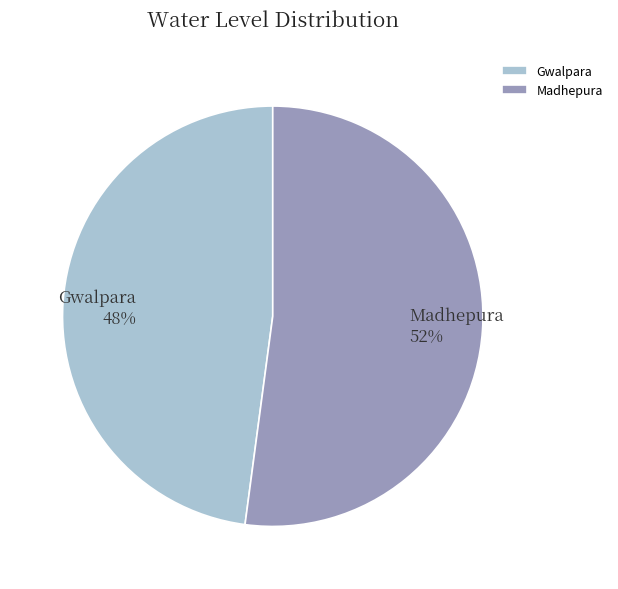

Is it true that Gwalpara is 62% of the pie?

False